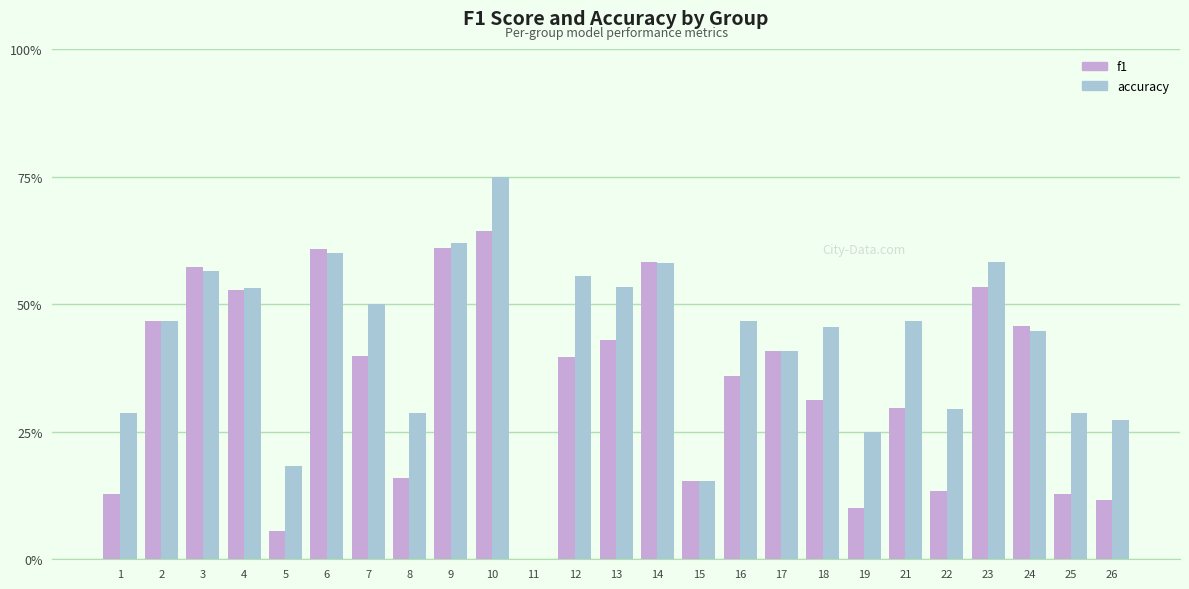

How many accuracy values are between 0 and 1?

25